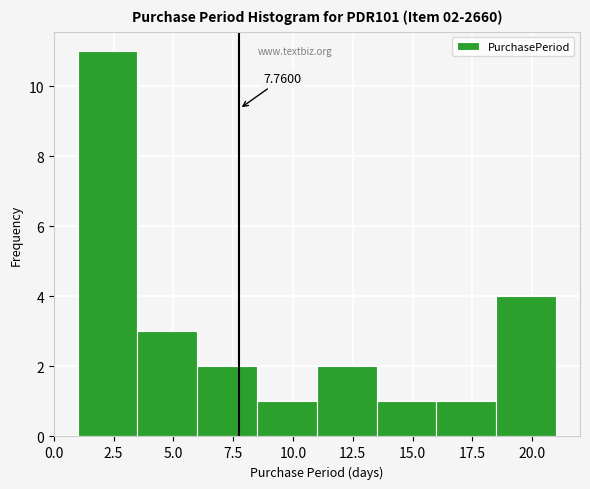

Over which range of the x-axis is the bar tallest?

1.0 to 3.5